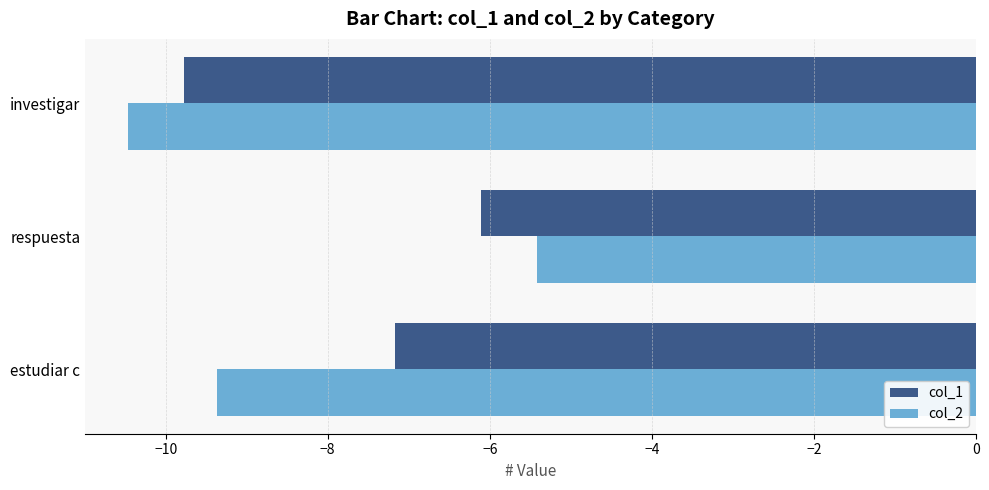

At how many categories does at least one series exceed -9?

2